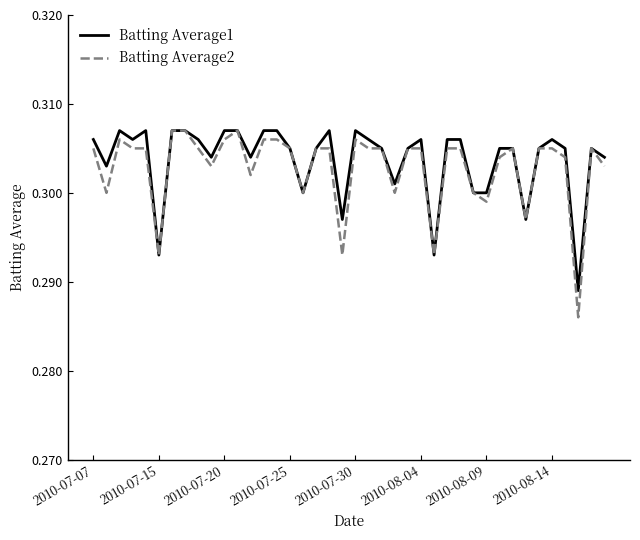

Which series has the widest spread of values?

Batting Average2